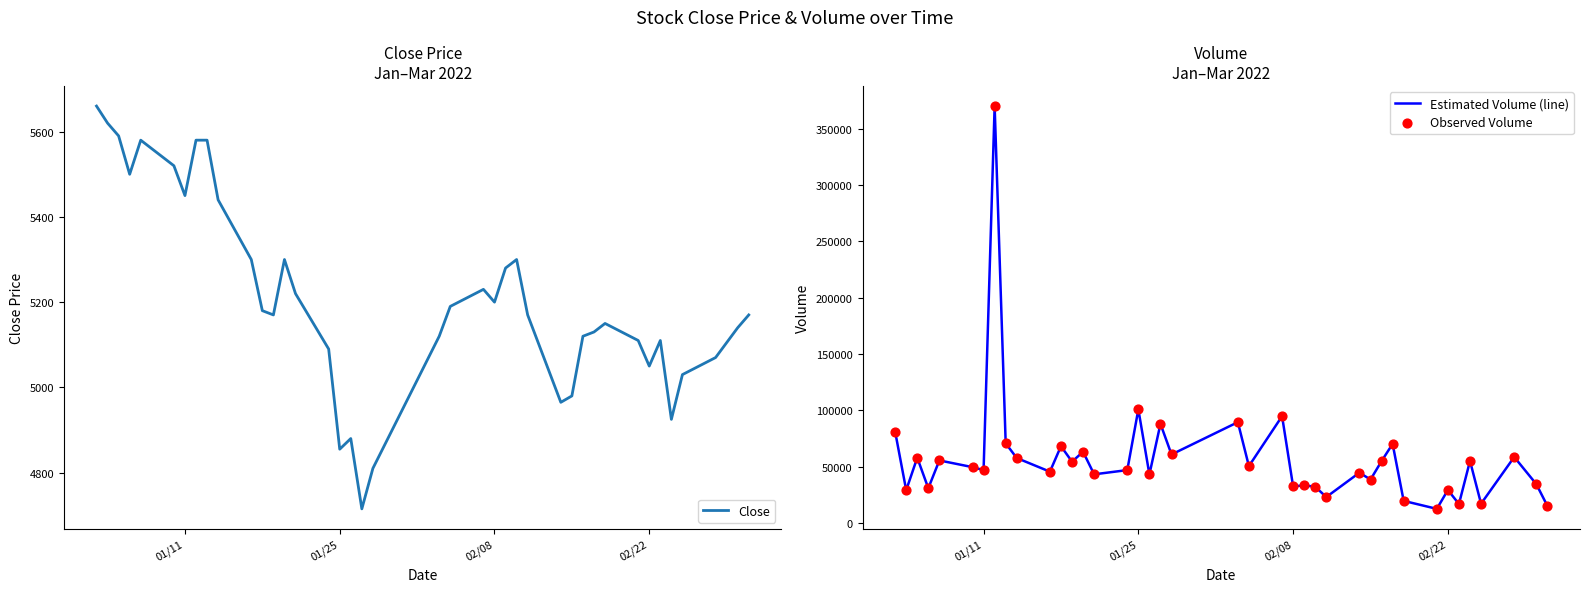

Which series has the largest total across all categories?

Estimated Volume (line)